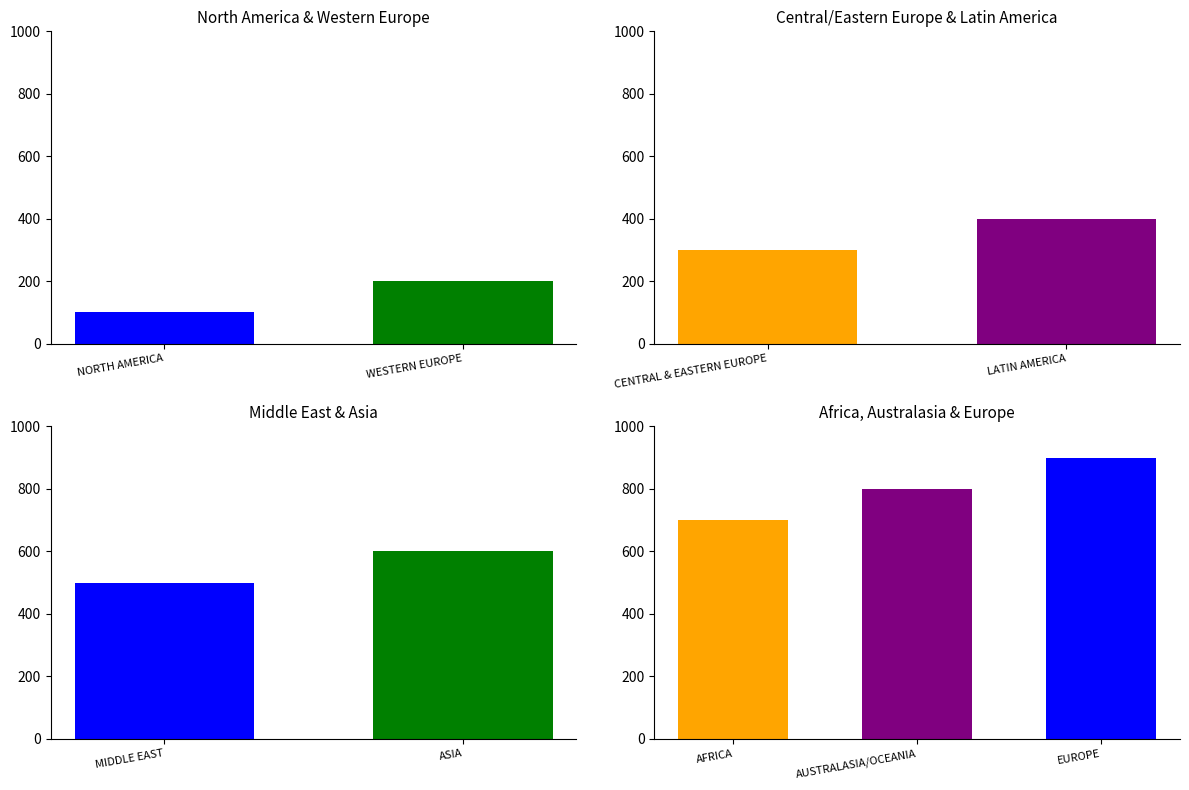

List the labels in order of value, smallest first.

NORTH AMERICA, WESTERN EUROPE, CENTRAL & EASTERN EUROPE, LATIN AMERICA, MIDDLE EAST, ASIA, AFRICA, AUSTRALASIA/OCEANIA, EUROPE